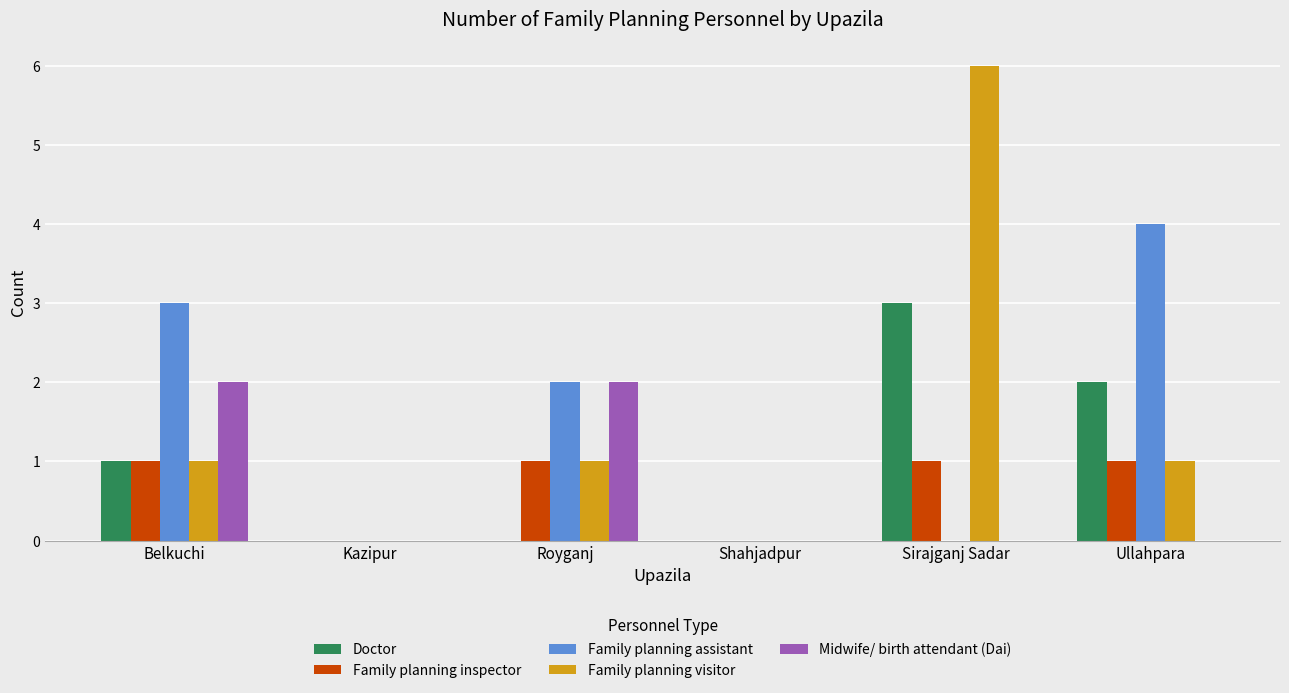

Is the value of Midwife/ birth attendant (Dai) at Royganj greater than the value of Family planning assistant at Shahjadpur?

Yes